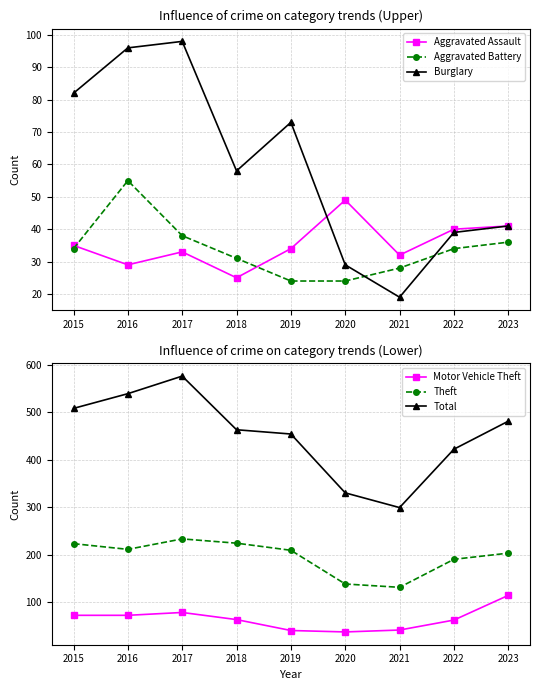

True or false: Burglary and Aggravated Assault intersect in this chart.

True